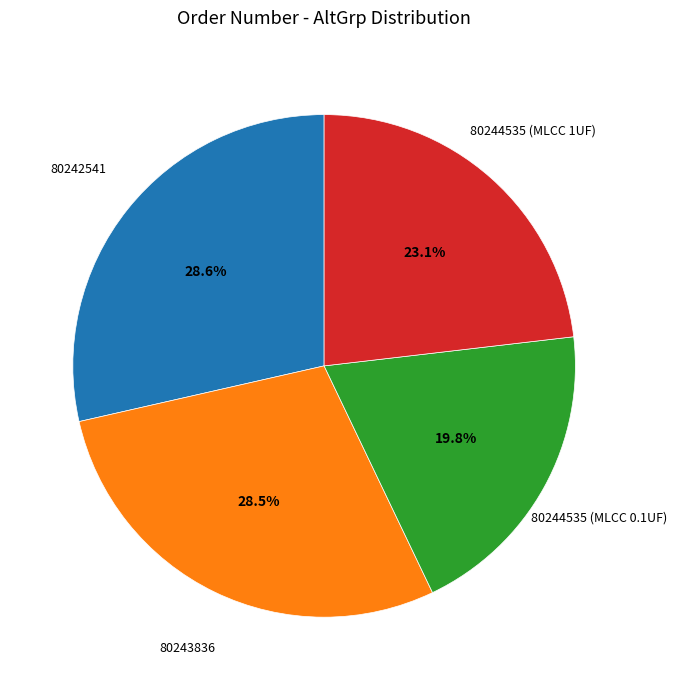

Is there a majority slice in this chart?

No